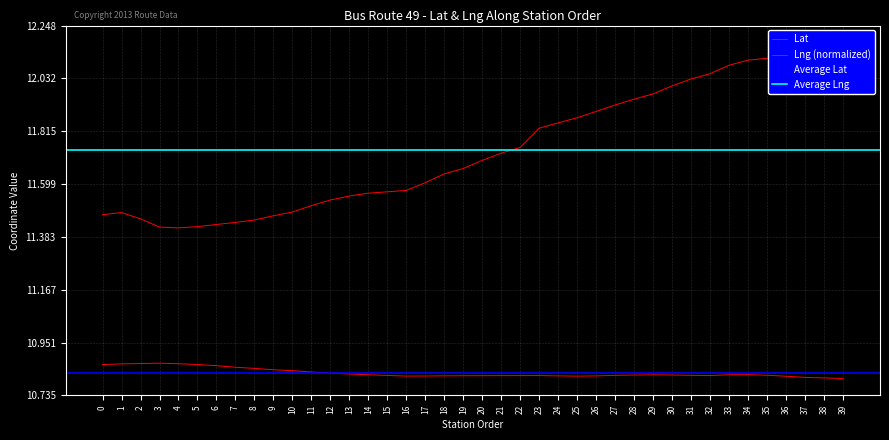

Rank the categories by Lat value from lowest to highest.

39, 38, 37, 36, 25, 16, 17, 26, 24, 18, 19, 20, 21, 22, 23, 32, 15, 27, 31, 35, 28, 30, 29, 33, 14, 34, 13, 12, 11, 10, 9, 8, 7, 6, 0, 5, 1, 4, 2, 3